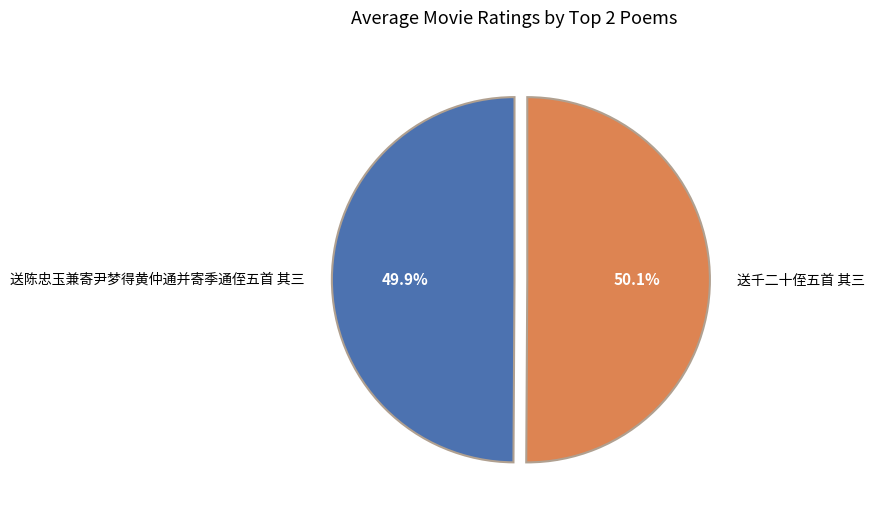

To the nearest percent, what is the combined percentage of 送陈忠玉兼寄尹梦得黄仲通并寄季通侄五首 其三 and 送千二十侄五首 其三?

100%